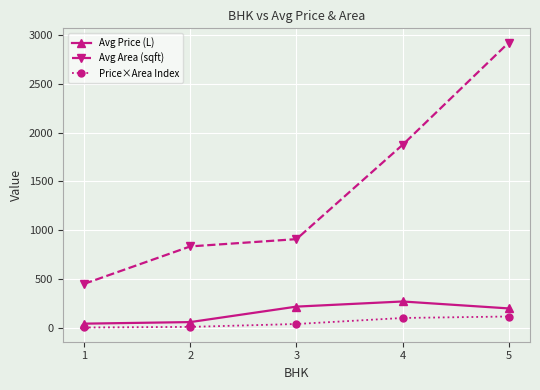

How many lines are shown in the chart?

3